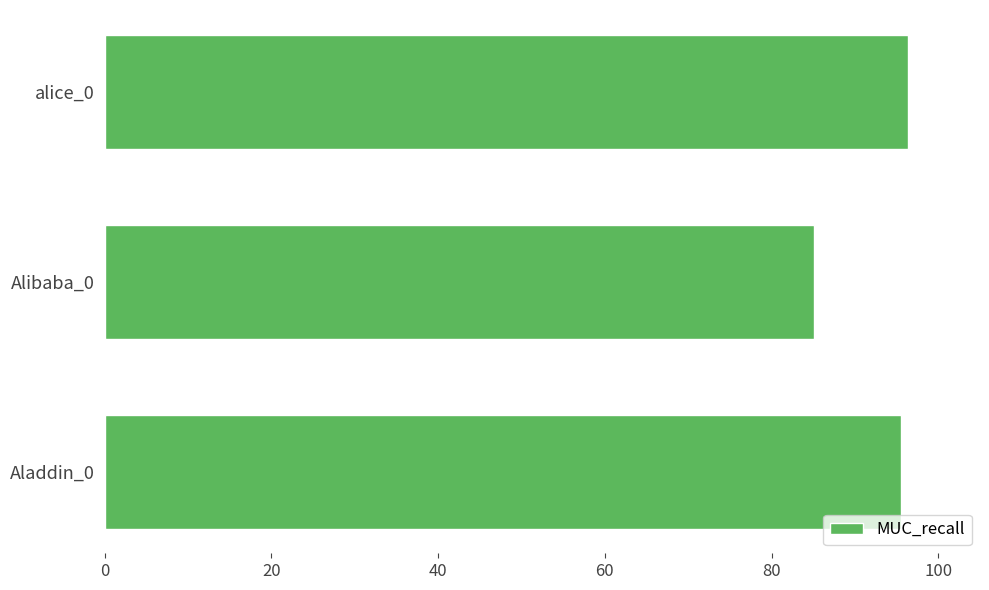

What is the change in value from Alibaba_0 to alice_0?

+11.4